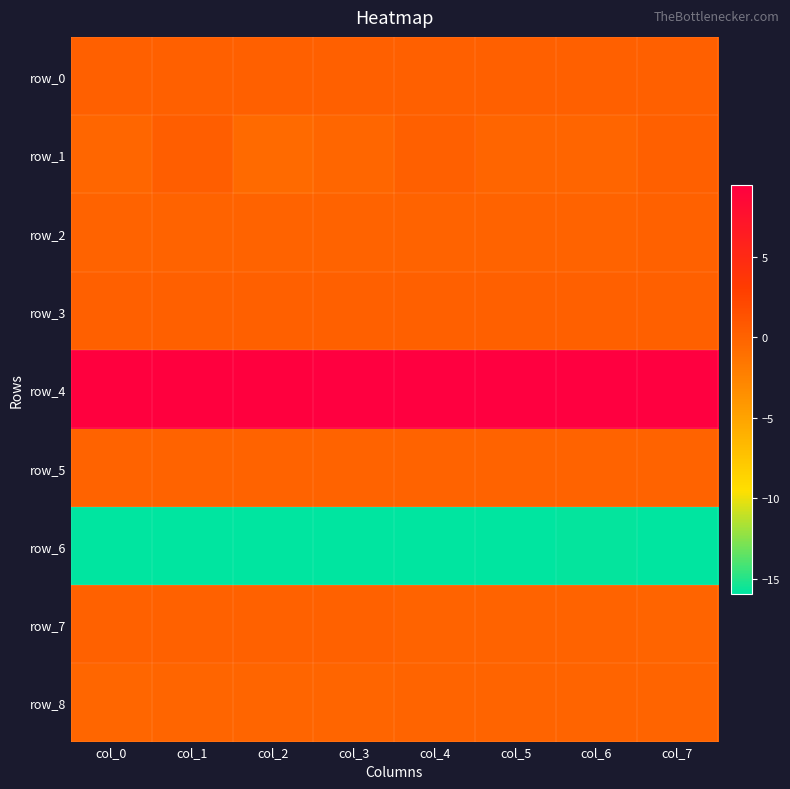

Which series has the largest range (max minus min)?

row_1